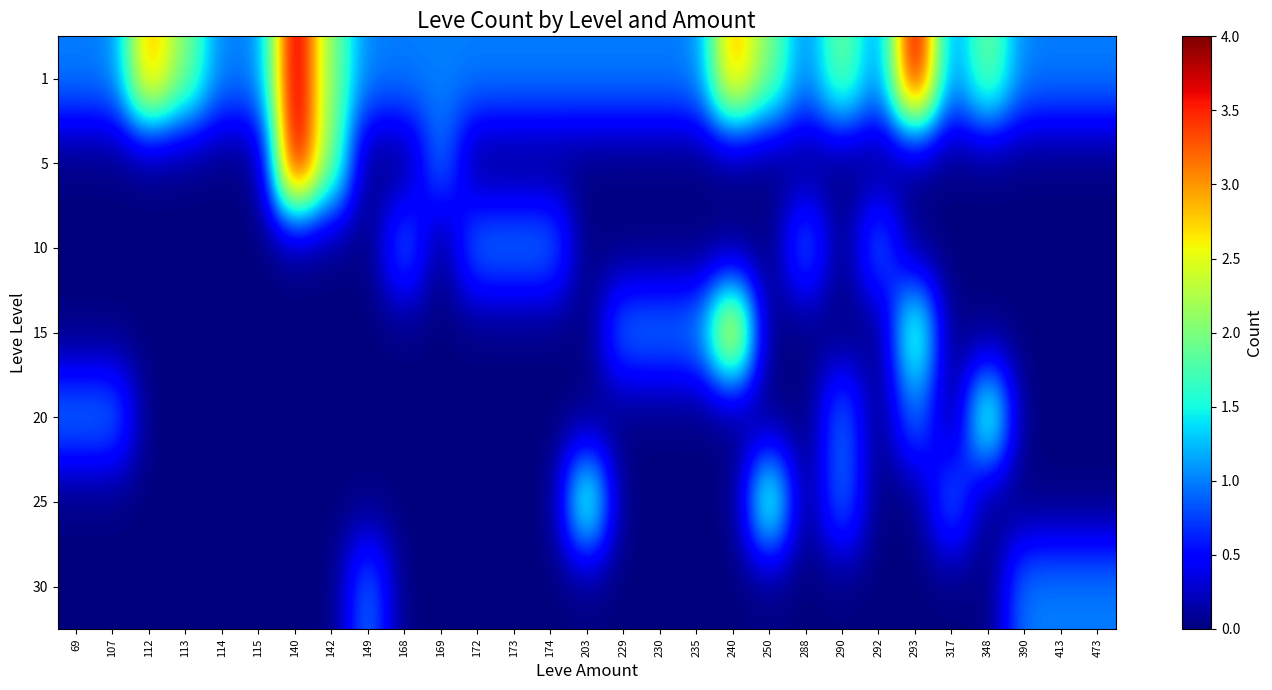

Count the number of categories in the chart.

29